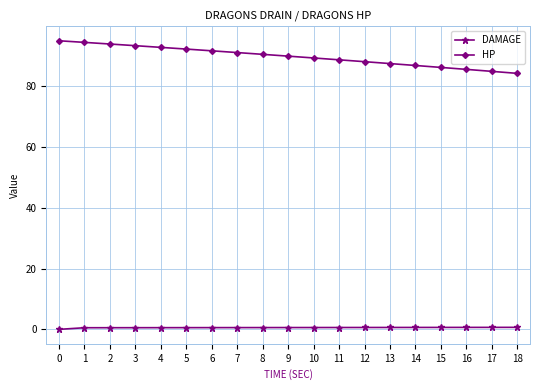

Rank the series by their average value, from highest to lowest.

HP, DAMAGE